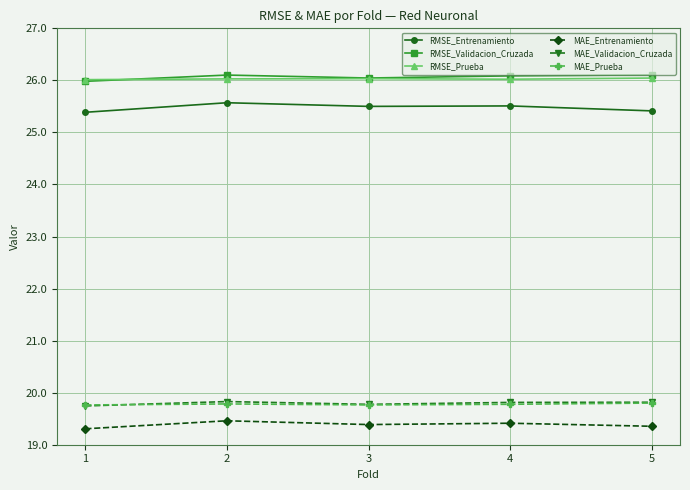

What is the approximate value of MAE_Prueba at 3?

19.8